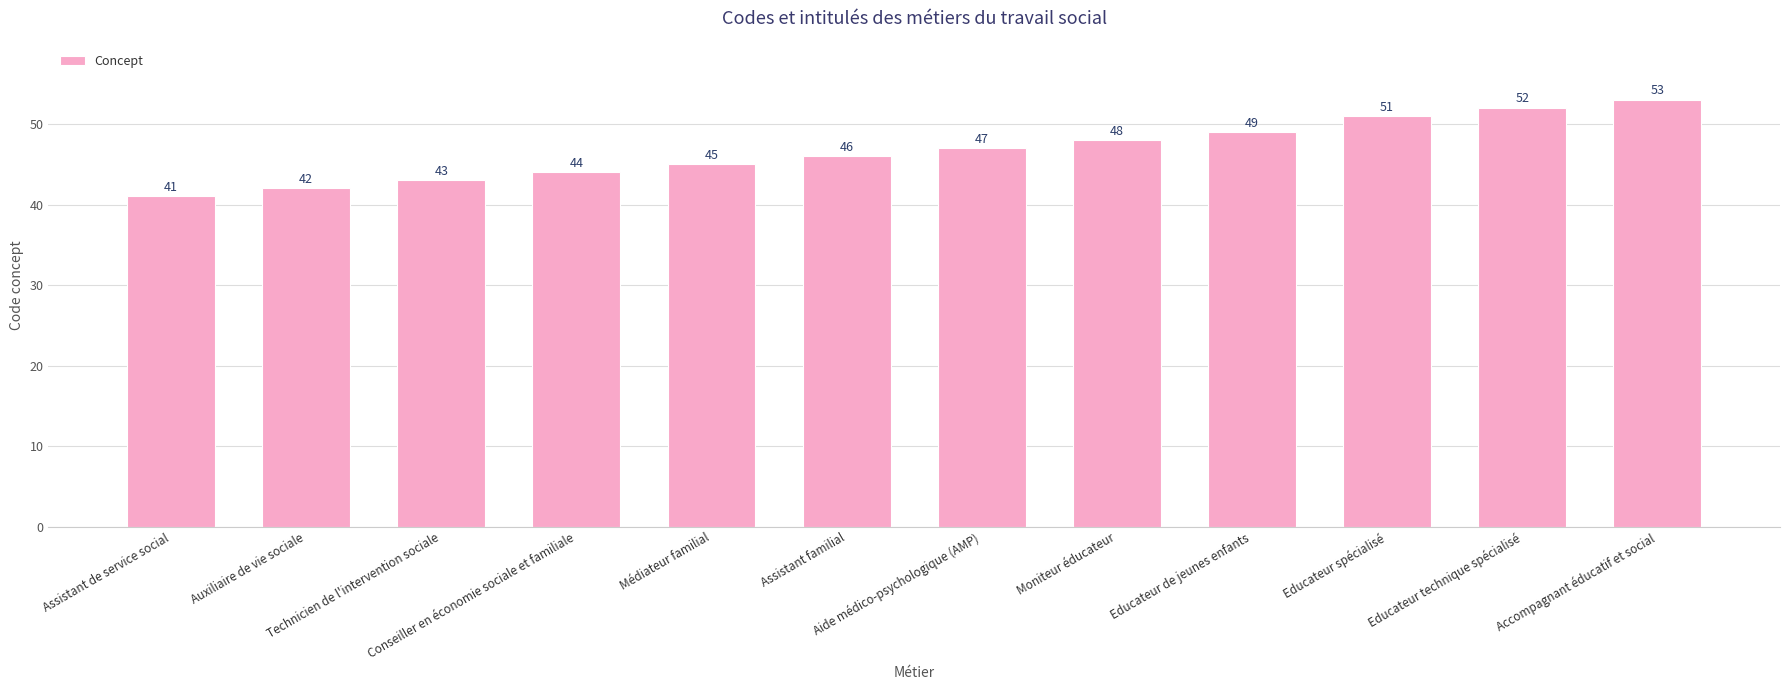

What is the sum of all values?

561